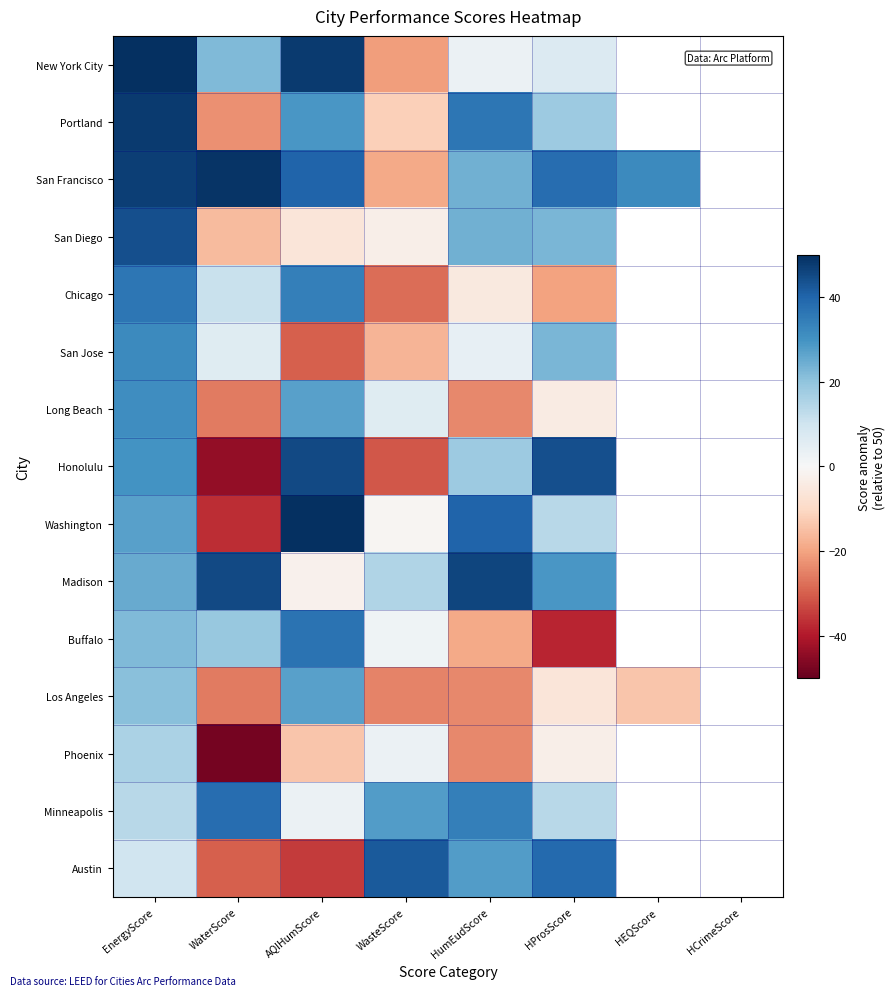

The Long Beach series shows -2.6 at HProsScore. True or false?

False